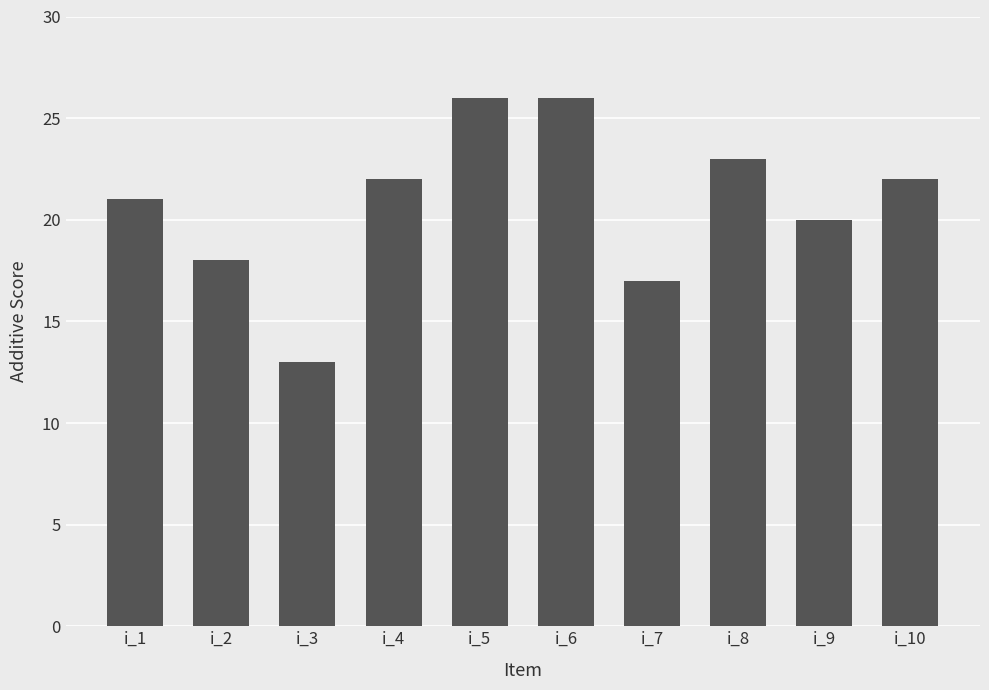

What is the maximum value shown in the chart?

26